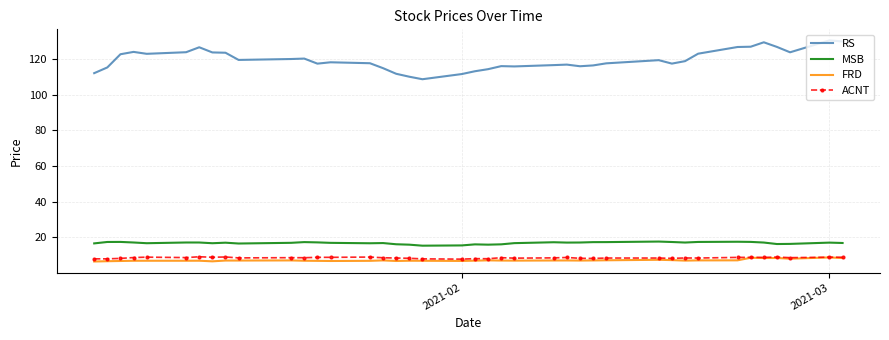

Which series has the largest range (max minus min)?

RS